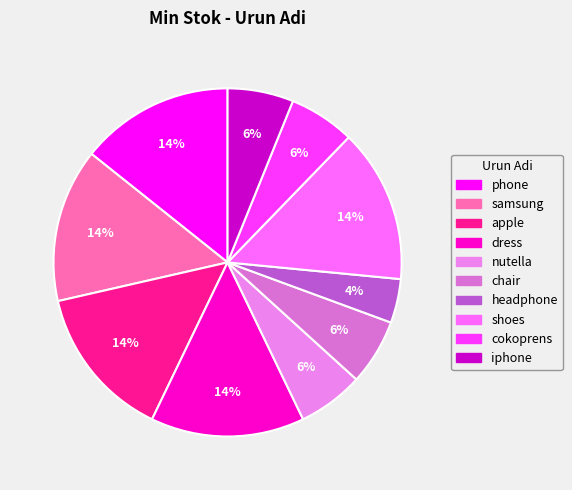

What portion of the pie excludes dress?

85.7%